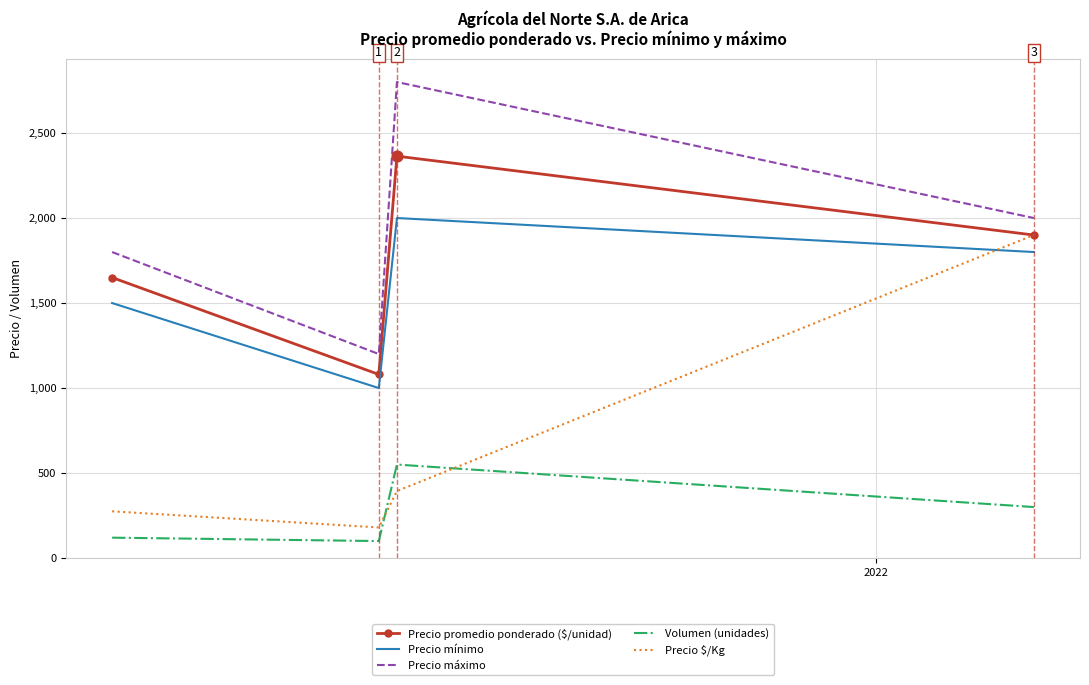

Which series has the widest spread of values?

Precio $/Kg